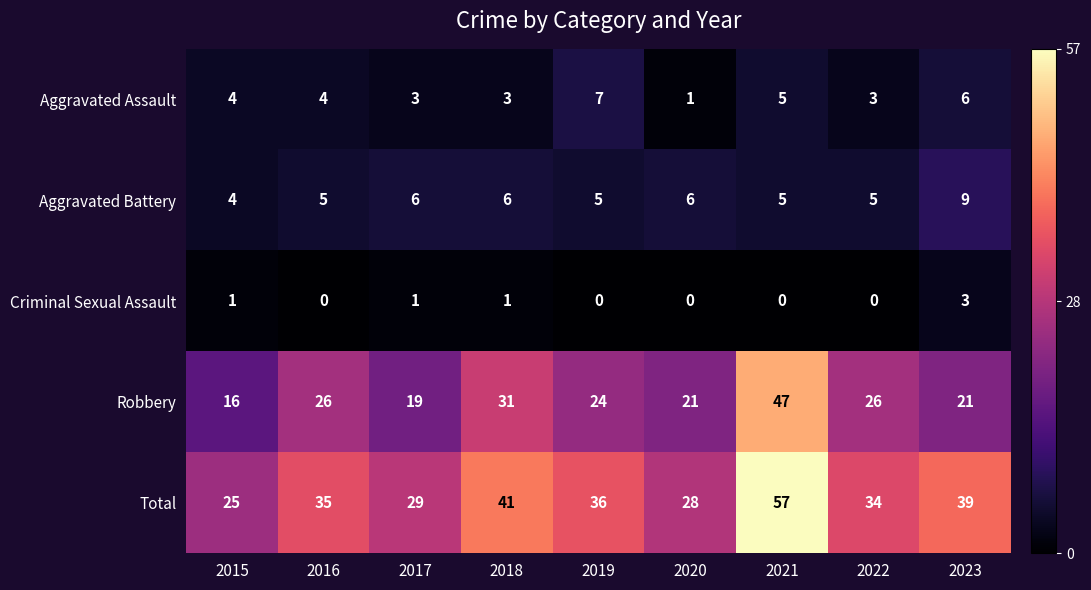

List the series in order of their peak value, highest first.

Total, Robbery, Aggravated Battery, Aggravated Assault, Criminal Sexual Assault